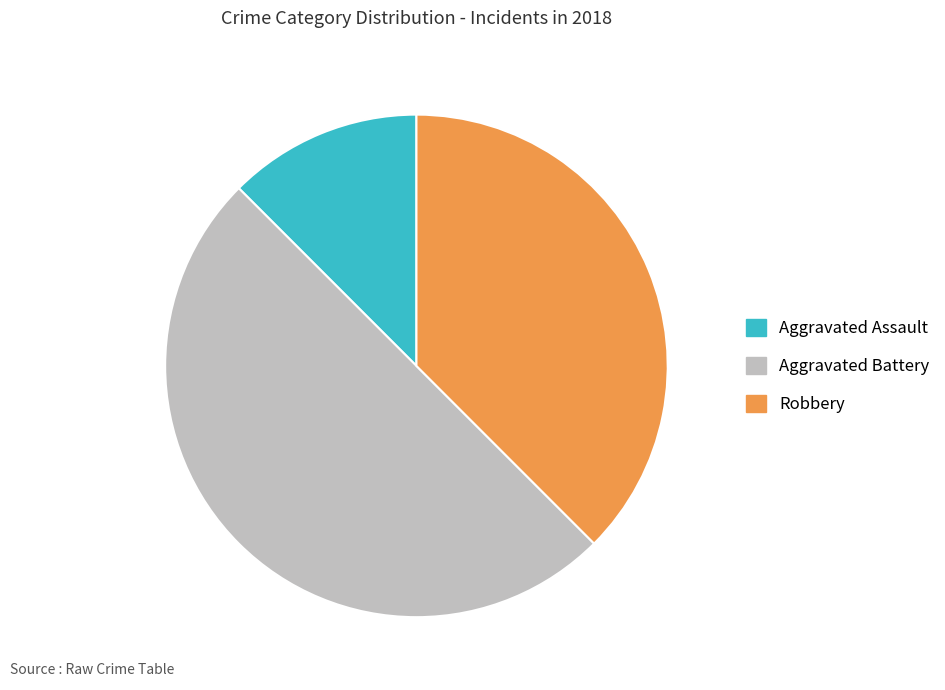

Is it true that Robbery is 47% of the pie?

False